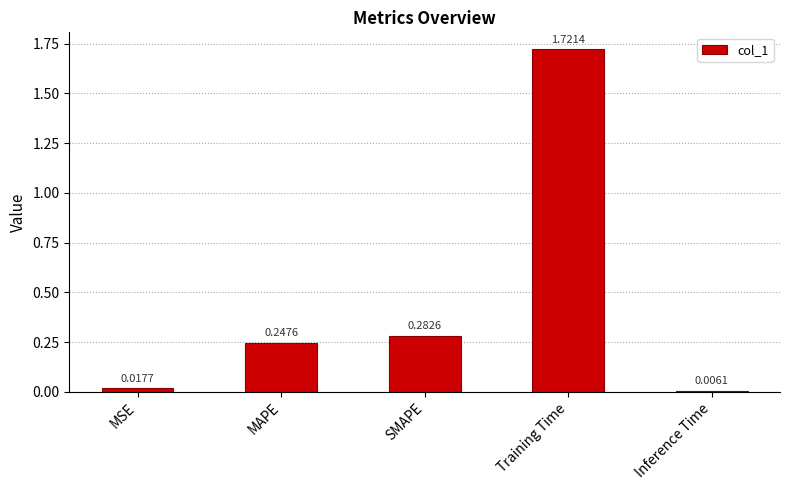

What is the average value?

0.5